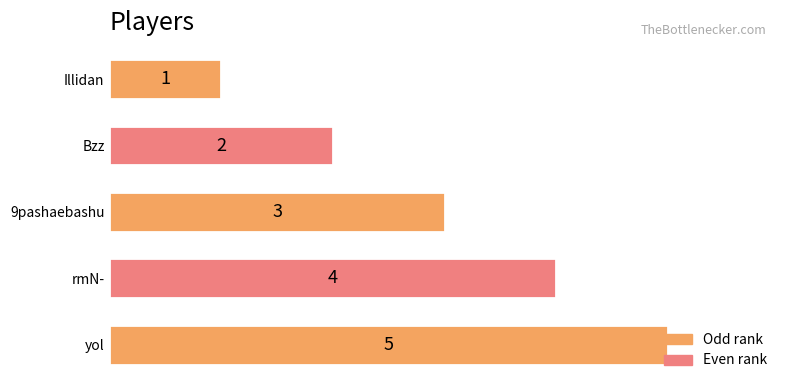

True or false: the data shows 3 at 9pashaebashu.

True